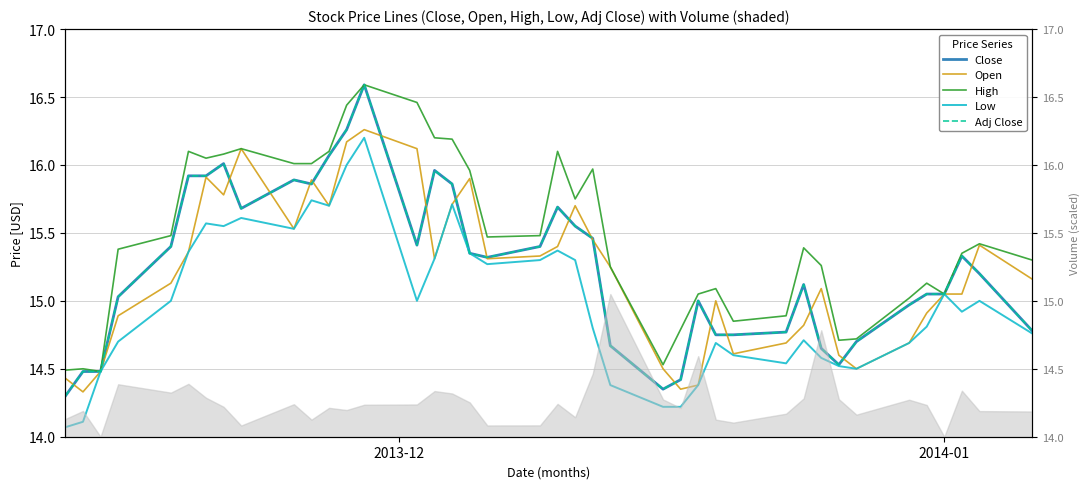

Which series has the widest spread of values?

Close